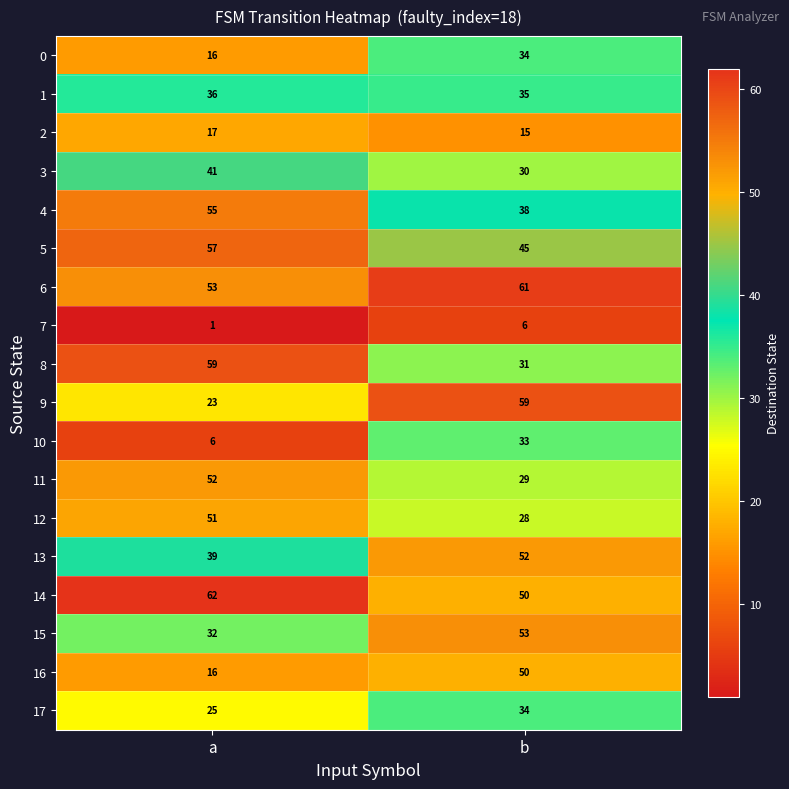

At which category does the chart reach its minimum across all series?

a